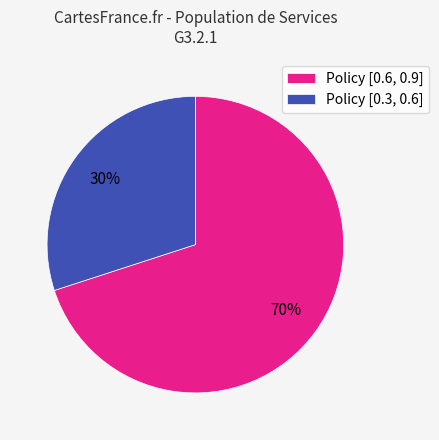

Approximately how many times larger is the value at Policy [0.3, 0.6] compared to Policy [0.6, 0.9]?

0.4